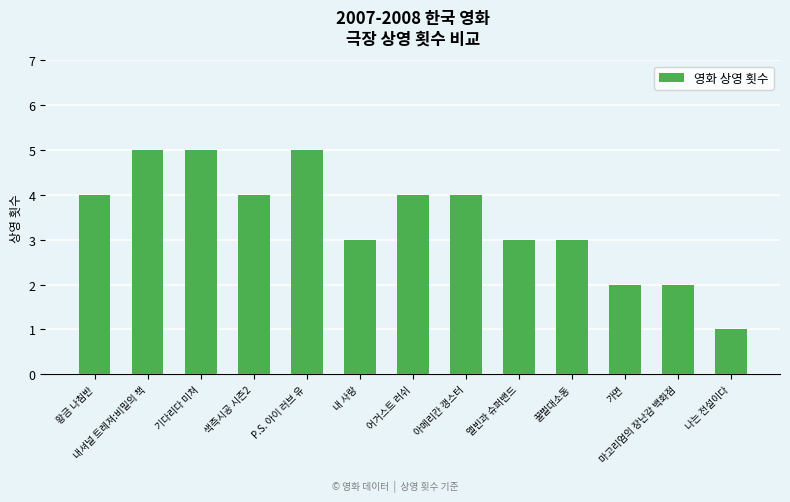

What is the value of the 7th bar from the left?

4